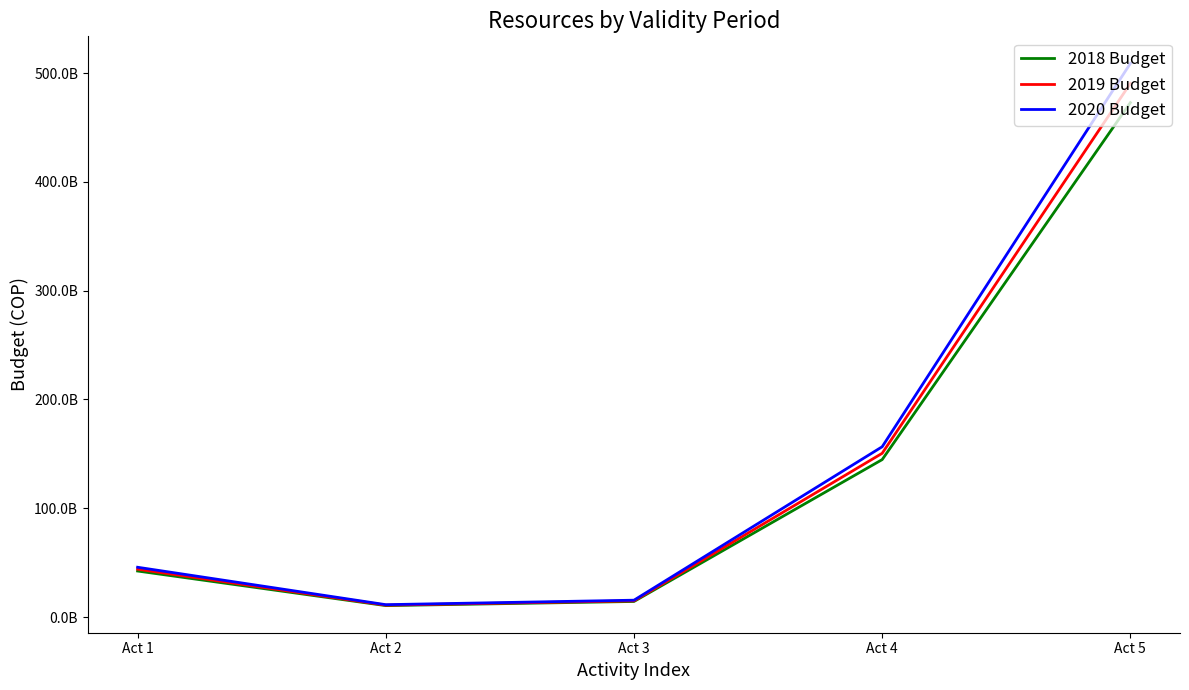

Between Act 2 and Act 4, which series saw the biggest shift?

2020 Budget